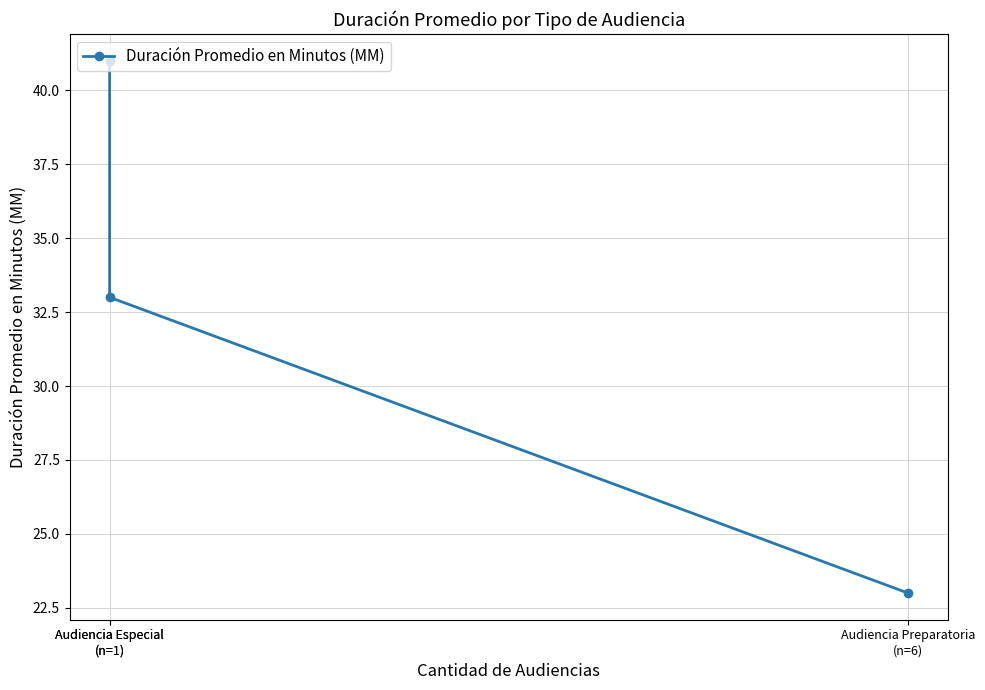

Which category has the highest value across all series?

Audiencia Especial
(n=1)